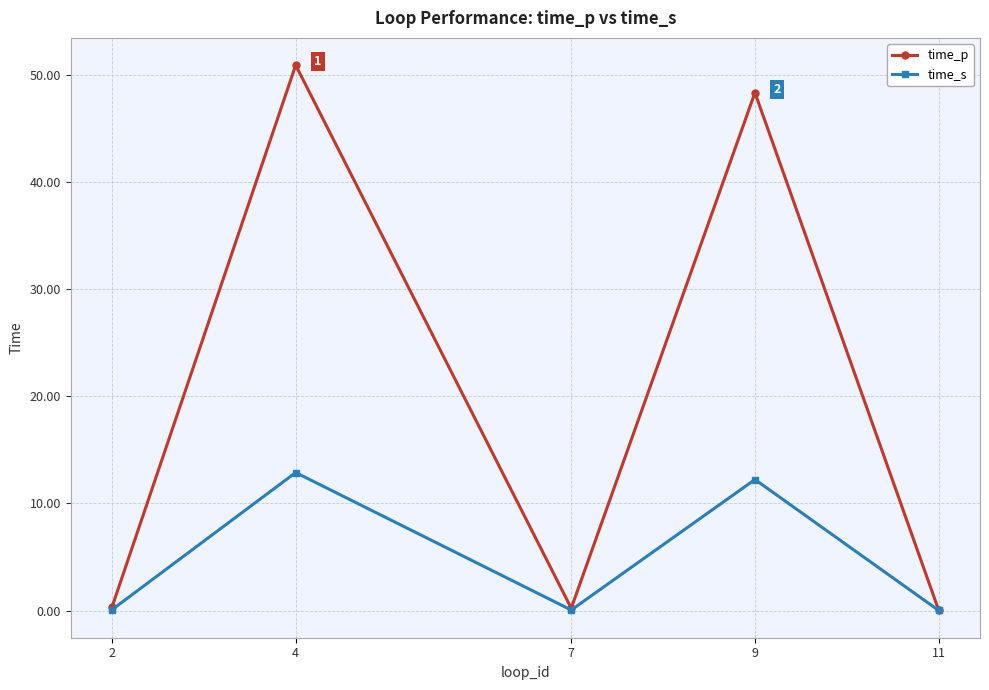

In time_p, how many points are lower than both neighbors (excluding endpoints)?

1